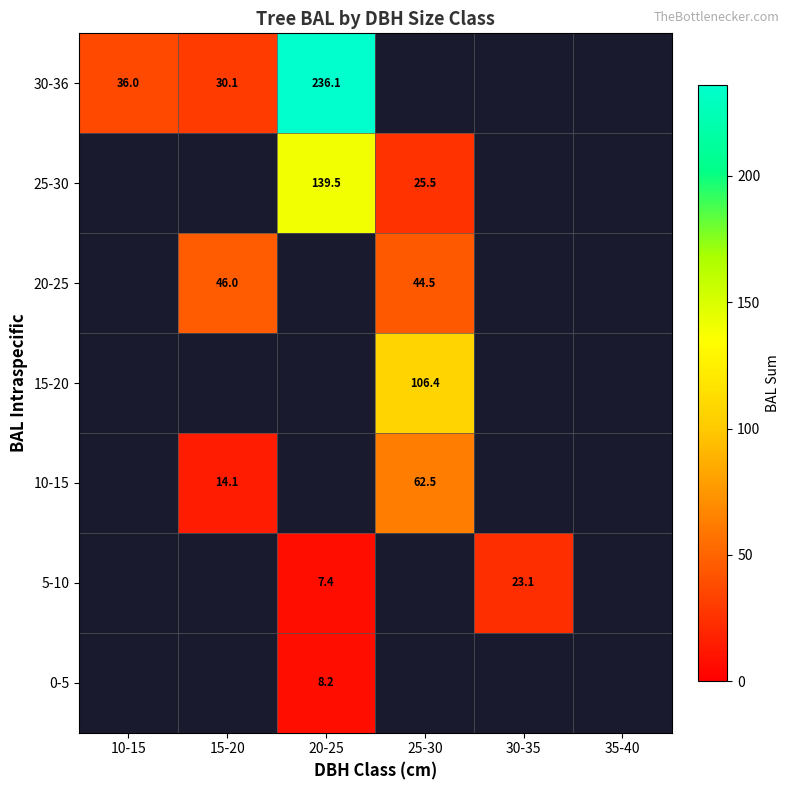

Count the number of data series in this chart.

7